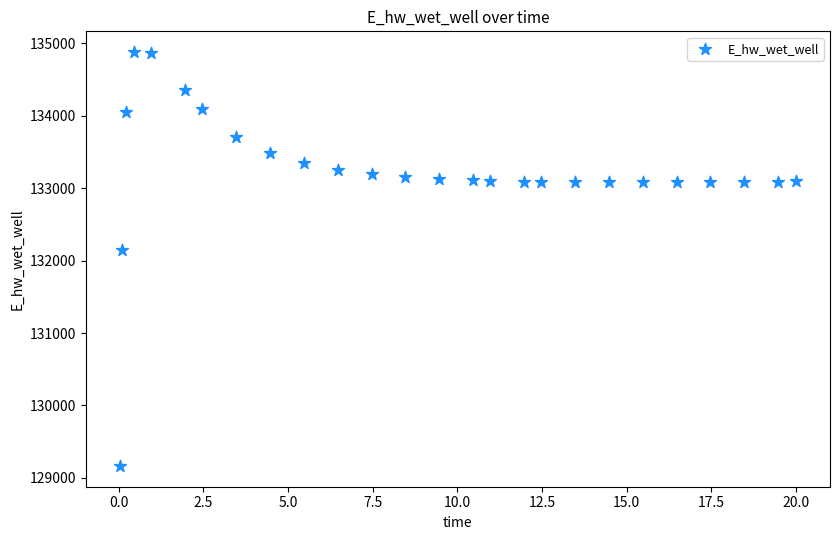

What is the range of Y values (max minus min)?

5715.9